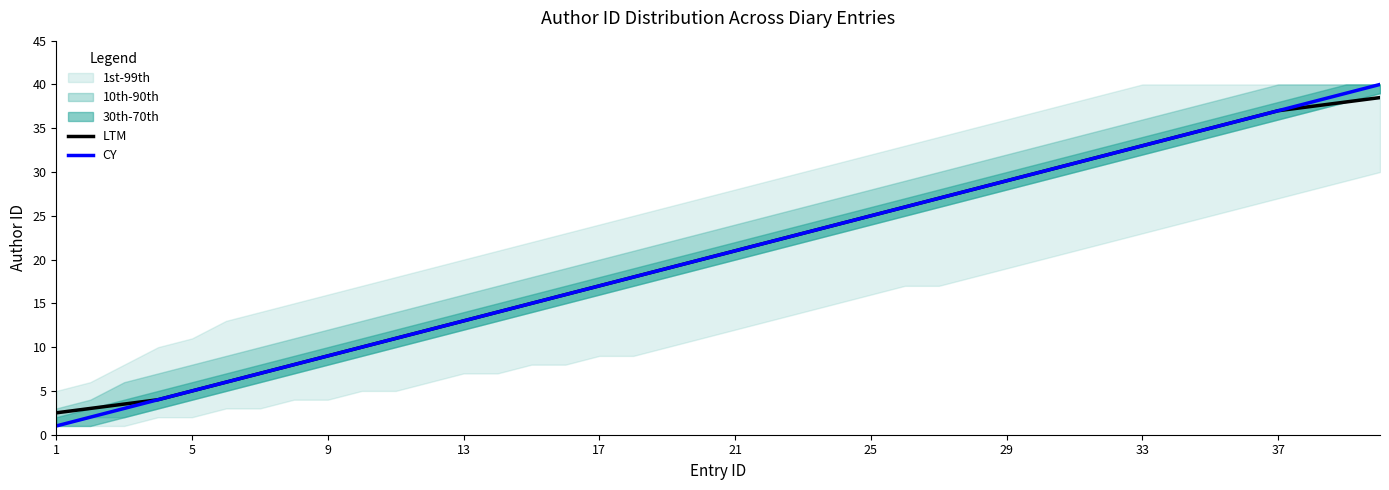

Reading left to right, what are all the values shown in this chart?

LTM: 2.5	3.0	3.5	4.0	5.0	6.0	7.0	8.0	9.0	10.0	11.0	12.0	13.0	14.0	15.0	16.0	17.0	18.0	19.0	20.0	21.0	22.0	23.0	24.0	25.0	26.0	27.0	28.0	29.0	30.0	31.0	32.0	33.0	34.0	35.0	36.0	37.0	37.5	38.0	38.5
CY: 1.0	2.0	3.0	4.0	5.0	6.0	7.0	8.0	9.0	10.0	11.0	12.0	13.0	14.0	15.0	16.0	17.0	18.0	19.0	20.0	21.0	22.0	23.0	24.0	25.0	26.0	27.0	28.0	29.0	30.0	31.0	32.0	33.0	34.0	35.0	36.0	37.0	38.0	39.0	40.0